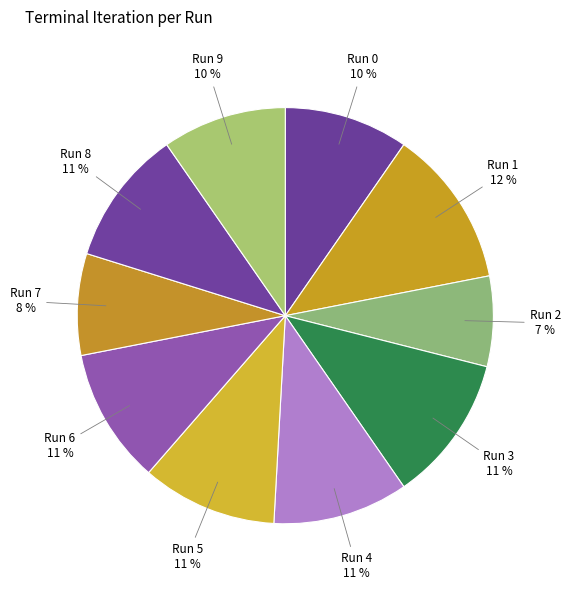

To the nearest percent, what is the combined percentage of Run 1 and Run 0?

22%